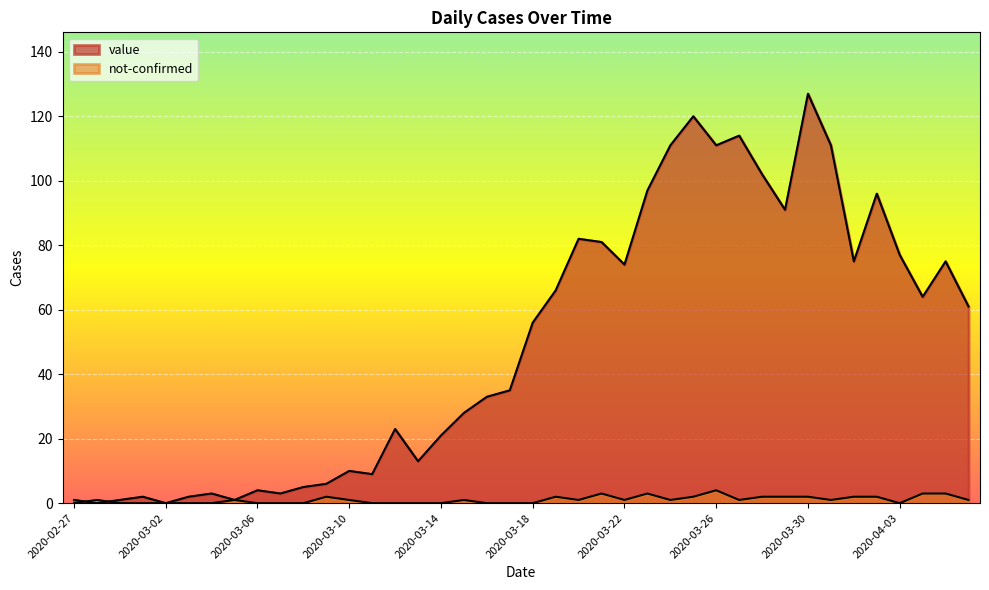

How many lines are shown in the chart?

2